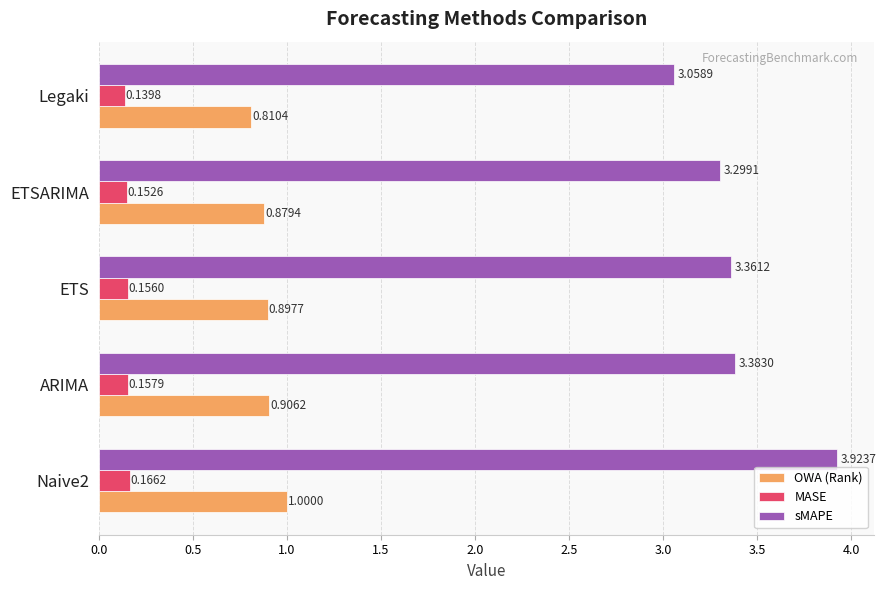

What is the difference between the highest and lowest values at ETS?

3.2